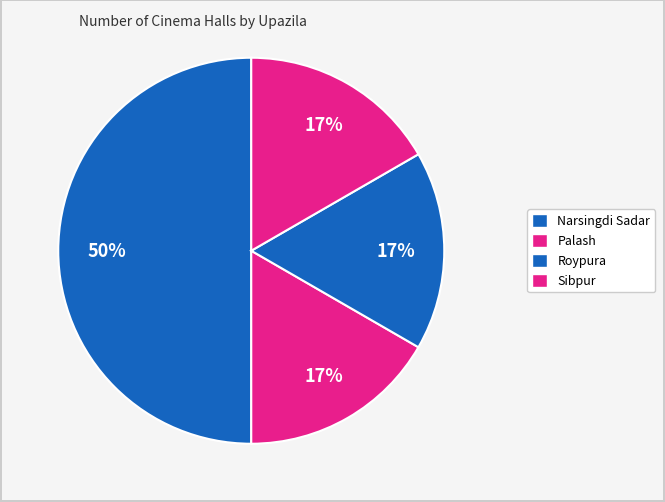

What percentage is the Roypura slice, to the nearest percent?

17%